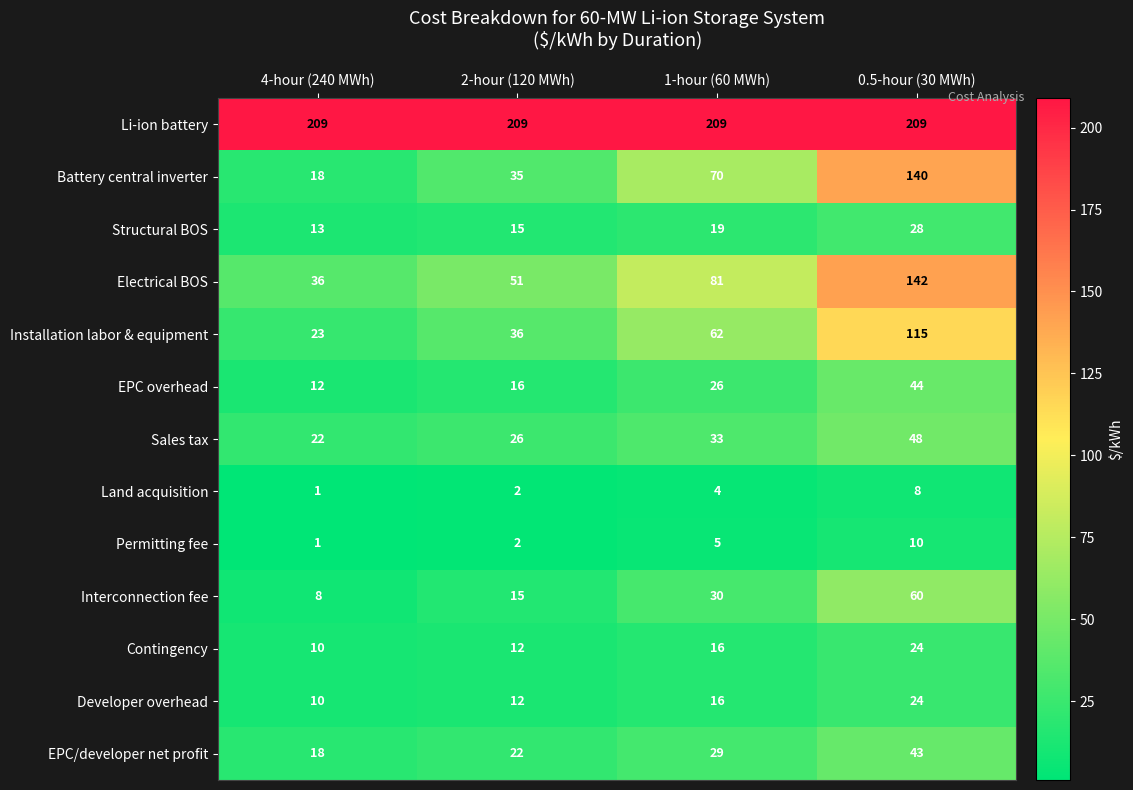

What is the sum of the EPC overhead values at 1-hour (60 MWh) and 0.5-hour (30 MWh)?

70